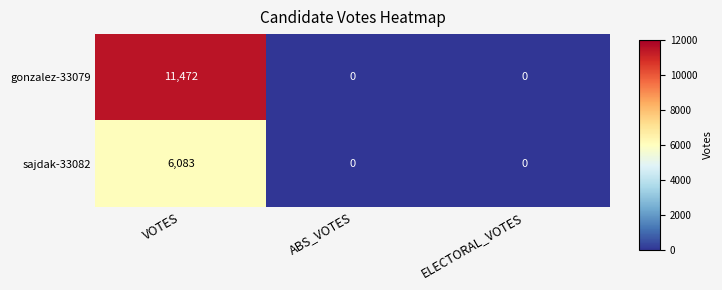

The sajdak-33082 series shows 0 at ABS_VOTES. True or false?

True